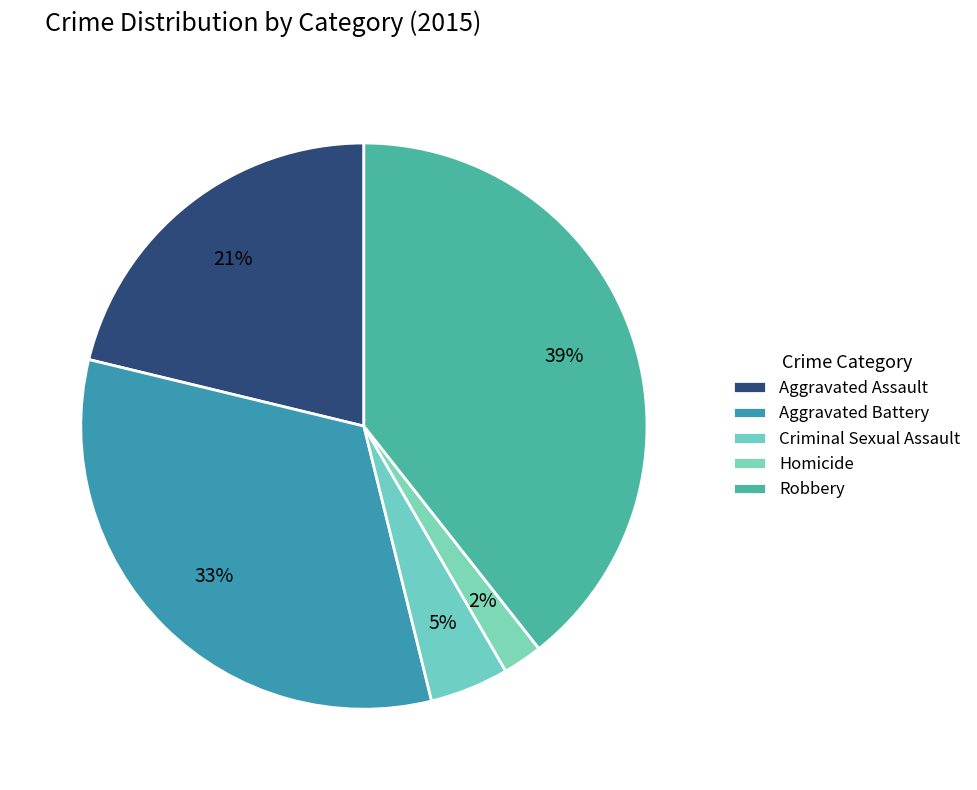

What percentage is the Criminal Sexual Assault slice, to the nearest percent?

5%